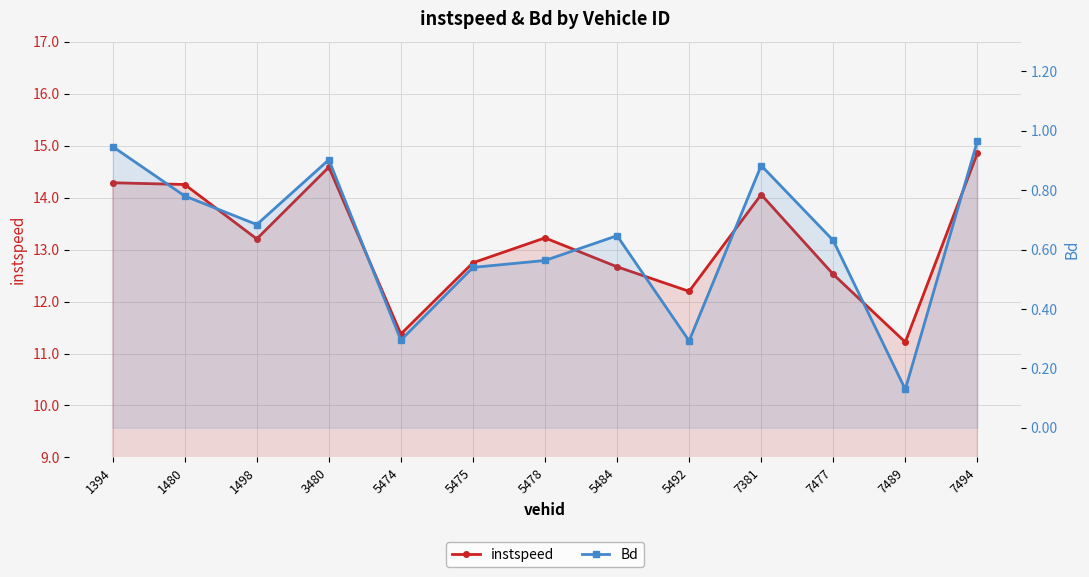

Where is the first local minimum for instspeed?

1498